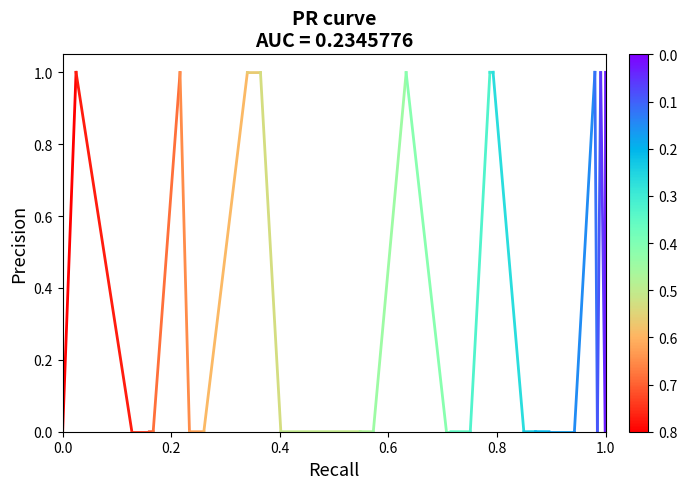

Does the chart have visible grid lines?

No